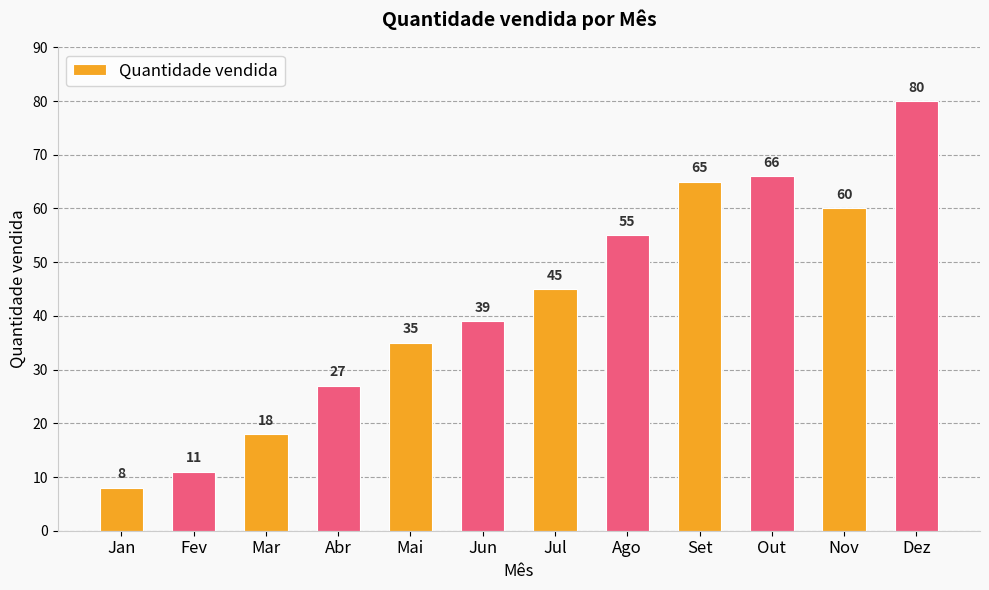

Reading right to left, transcribe all the data shown in this chart.

80	60	66	65	55	45	39	35	27	18	11	8